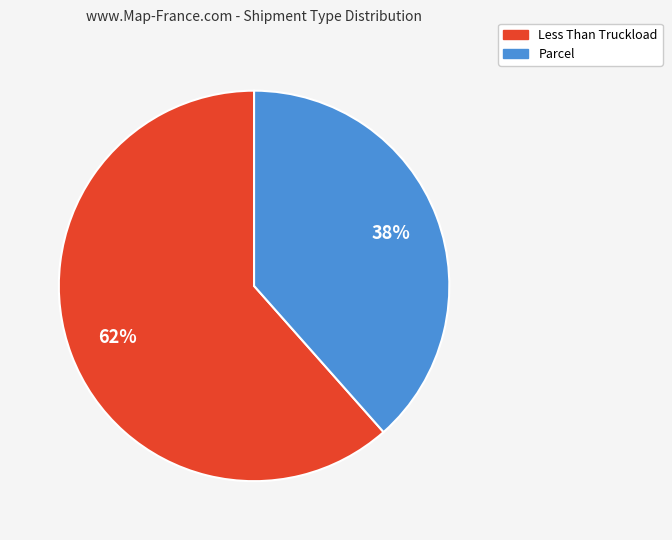

Count the number of slices in the pie.

2